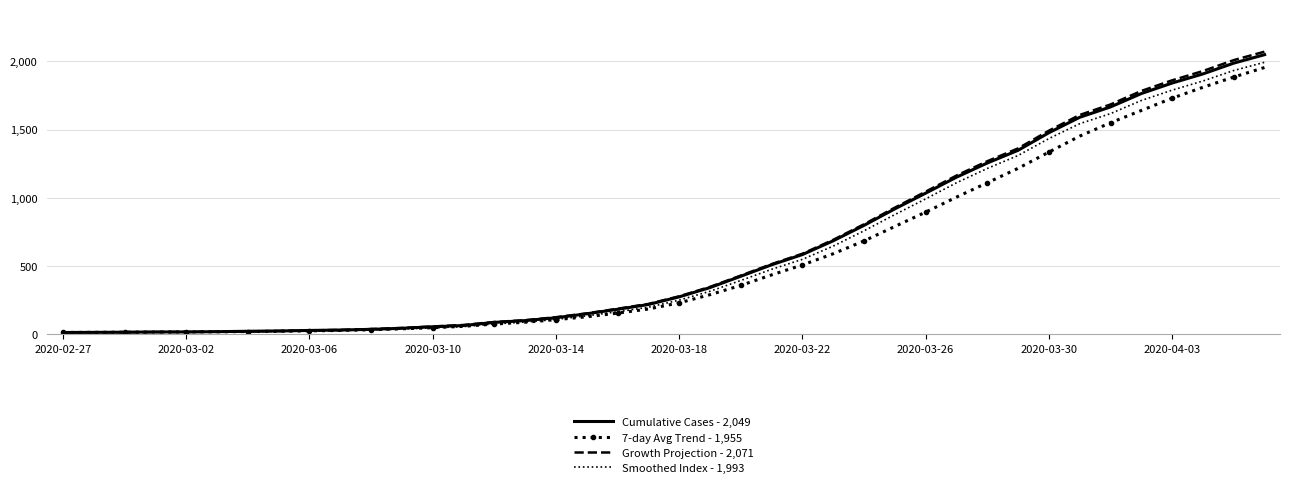

Which series has the widest spread of values?

Growth Projection - 2,071